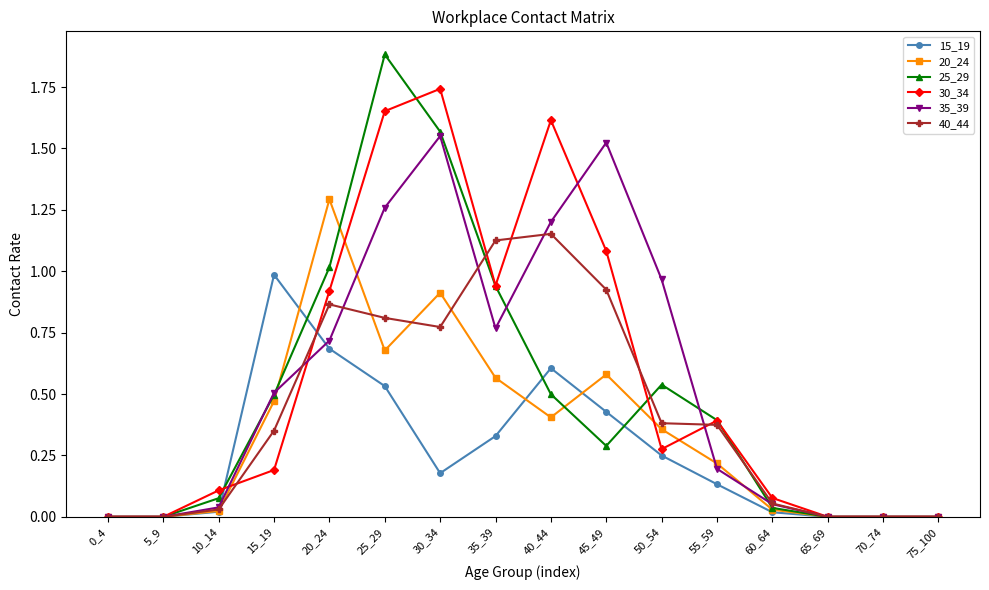

Between 30_34 and 40_44, which series saw the biggest shift?

25_29